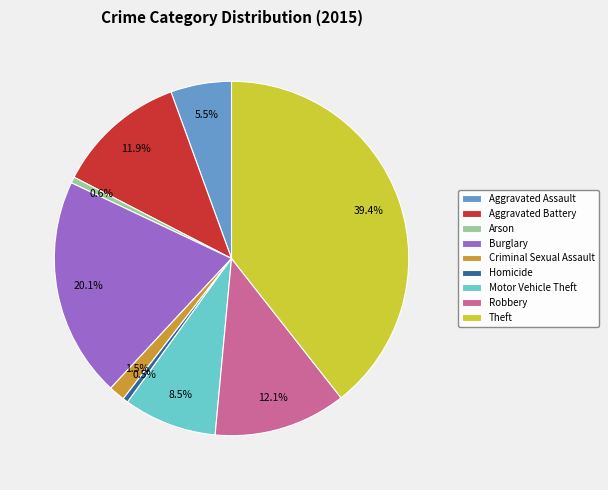

Which category has the biggest portion of the pie?

Theft